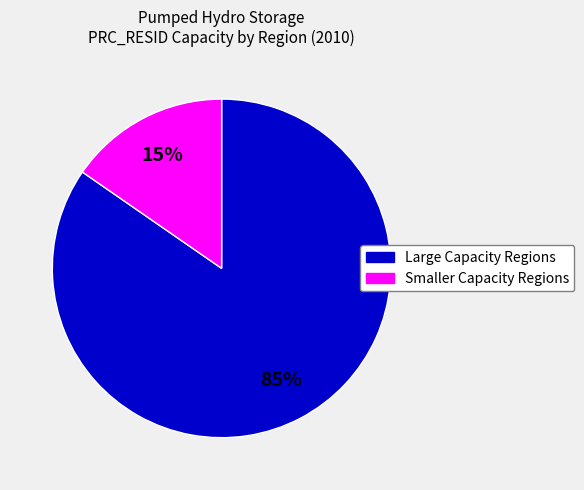

To the nearest percent, what is the average slice percentage?

50%